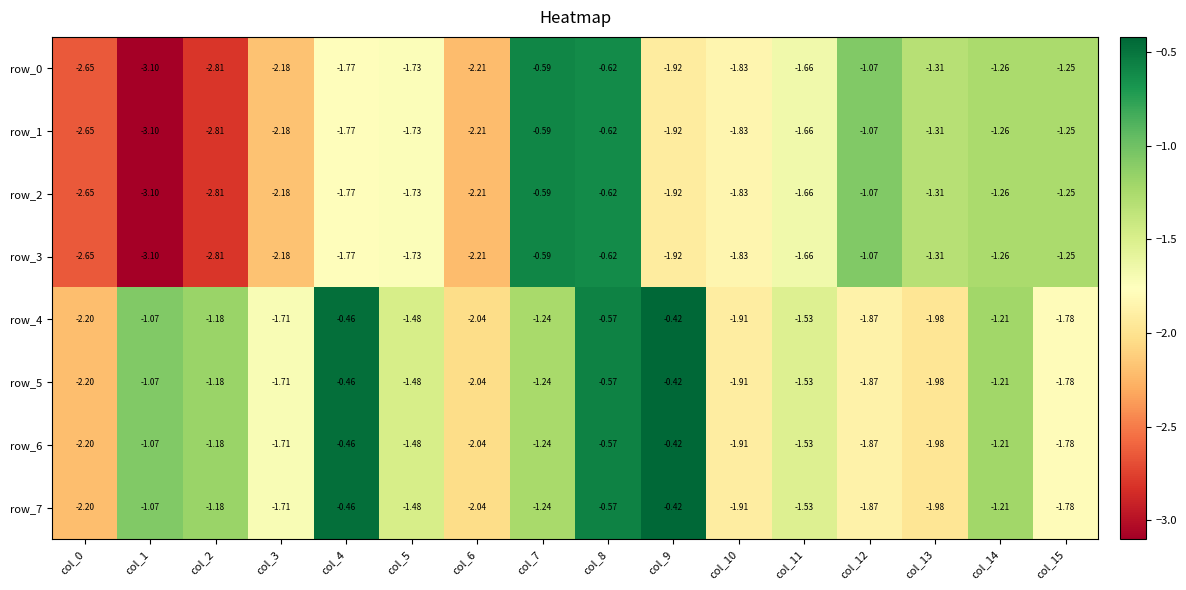

What is the total value across all series at col_3?

-15.6